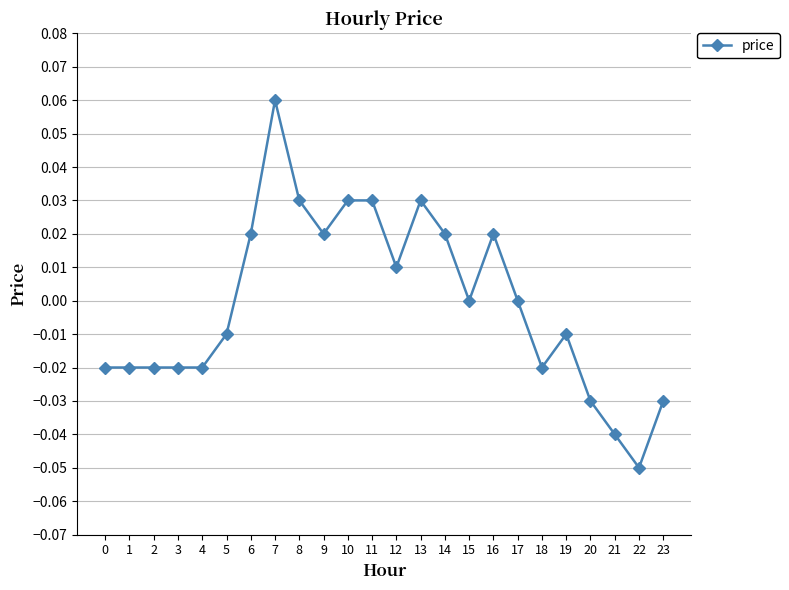

Which label corresponds to the largest value in the chart?

7